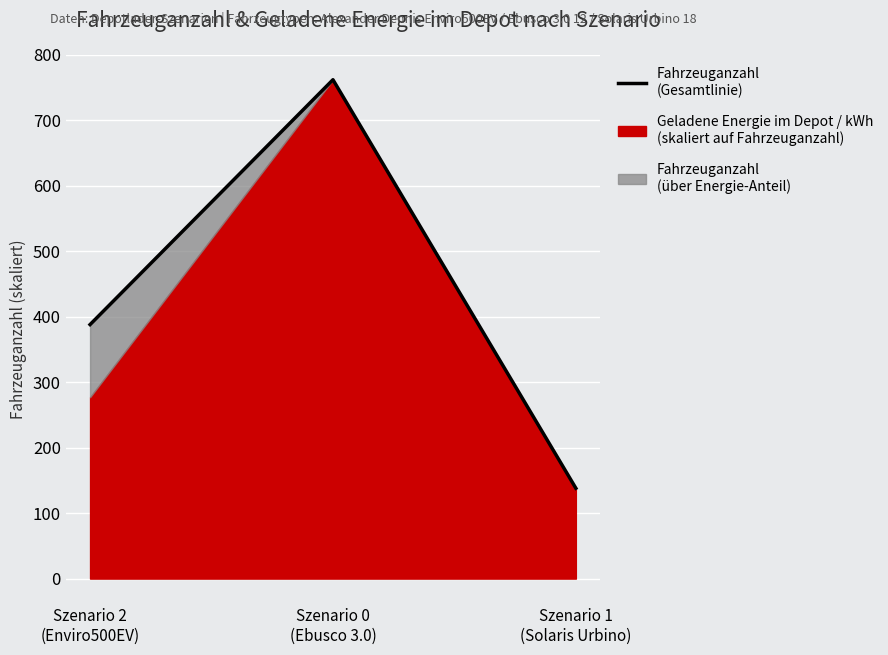

What value does the data have at Szenario 1
(Solaris Urbino)?

138